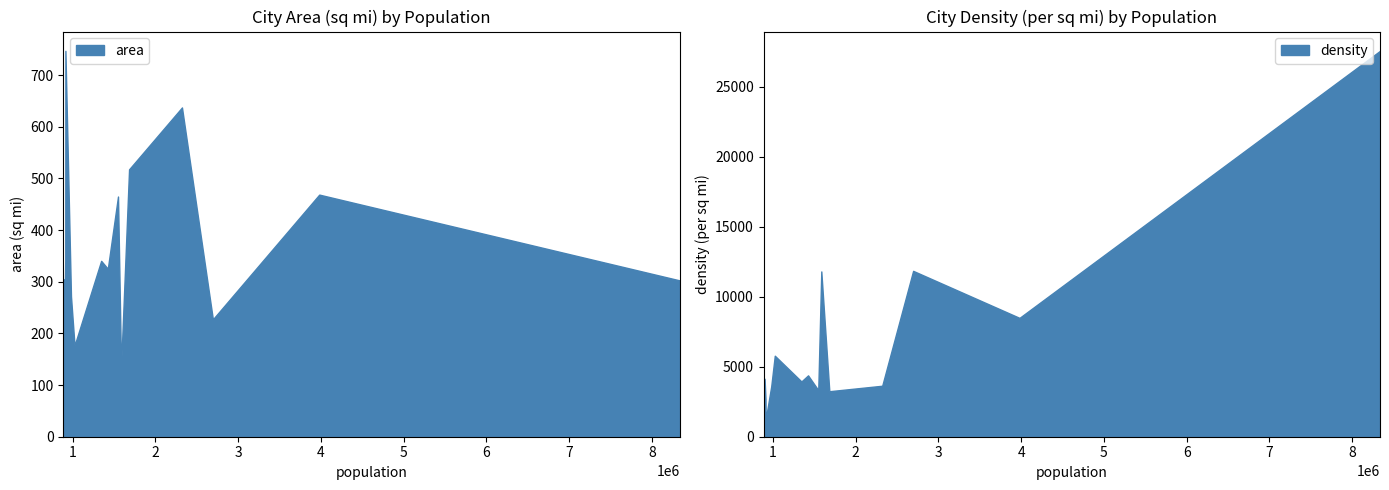

At which label does density reach its peak?

New York City